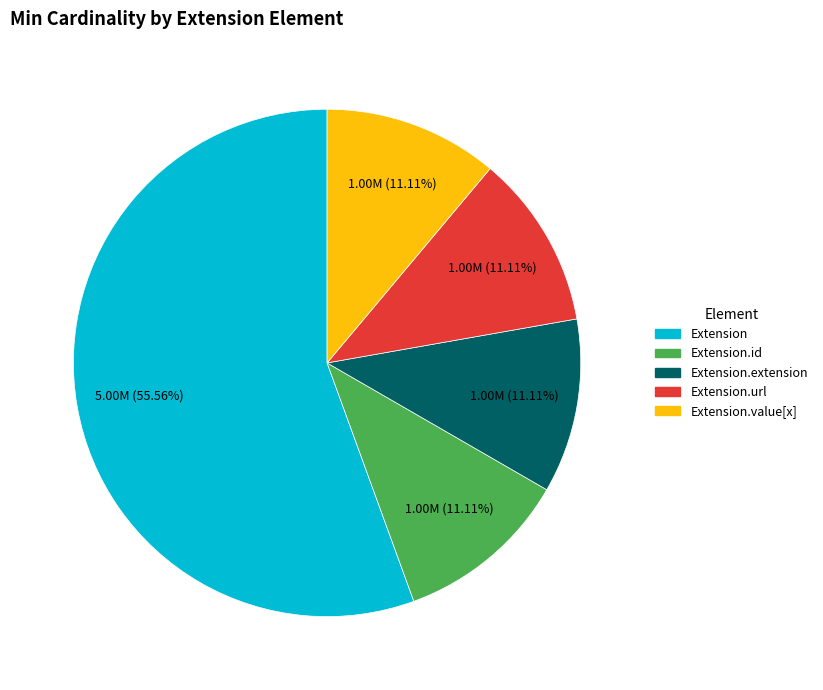

Is there any slice that represents more than half of the pie?

Yes